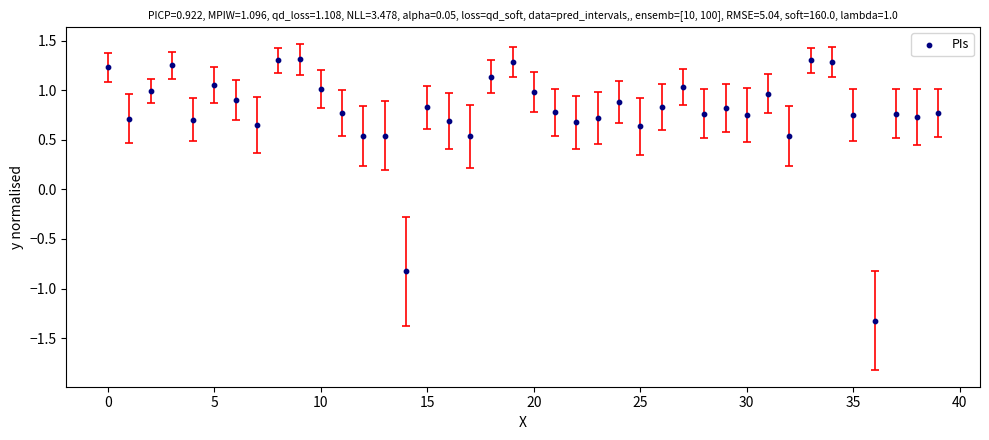

What is the range of Y values (max minus min)?

2.6